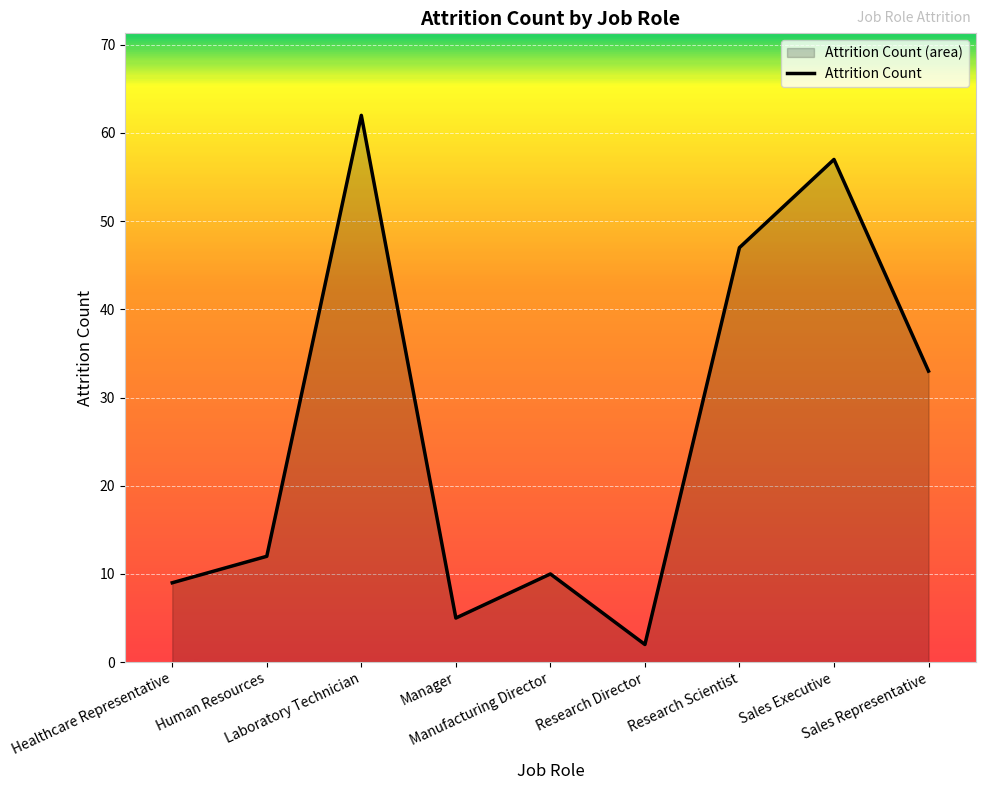

Rank the categories by value from highest to lowest.

Laboratory Technician, Sales Executive, Research Scientist, Sales Representative, Human Resources, Manufacturing Director, Healthcare Representative, Manager, Research Director